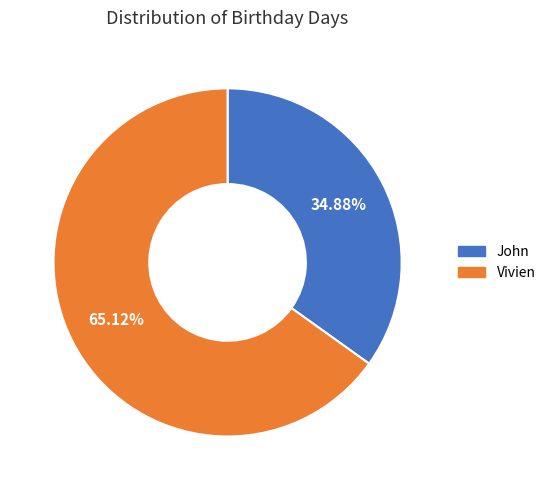

Which category has the smallest portion of the pie?

John